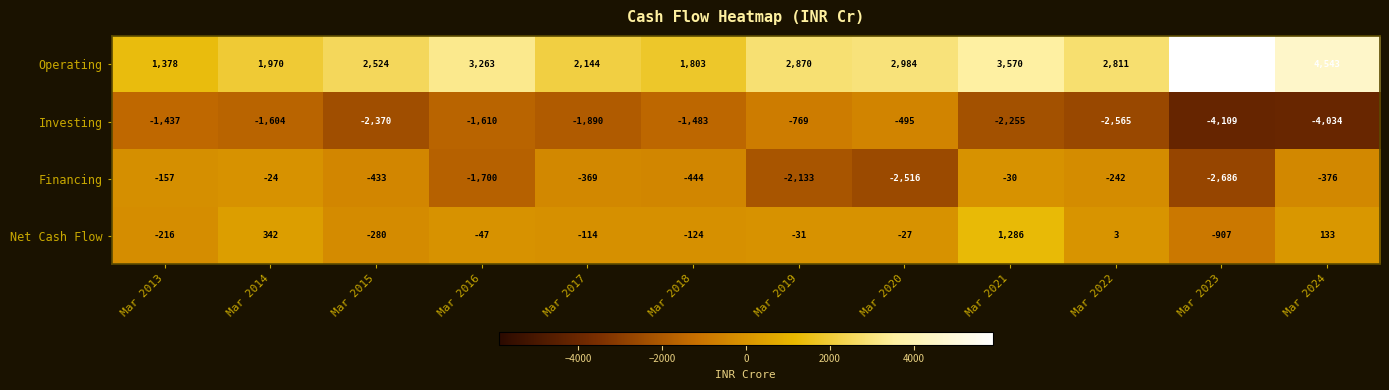

Rank the series by their average value, from highest to lowest.

Operating, Net Cash Flow, Financing, Investing